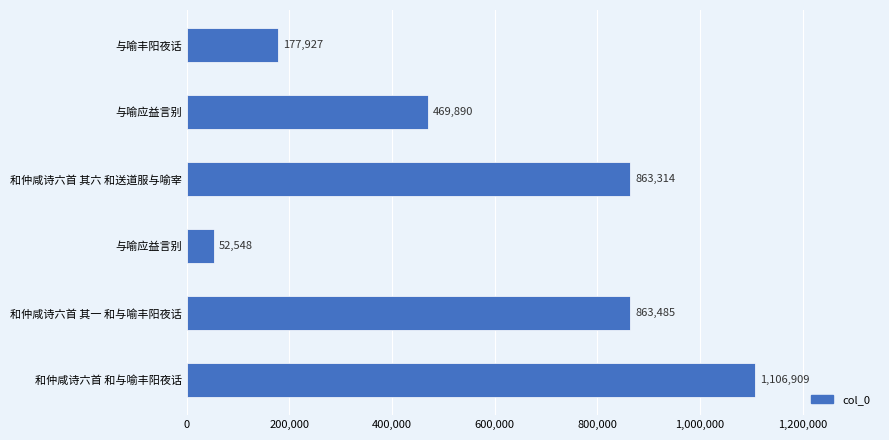

How many bars are there in total?

6